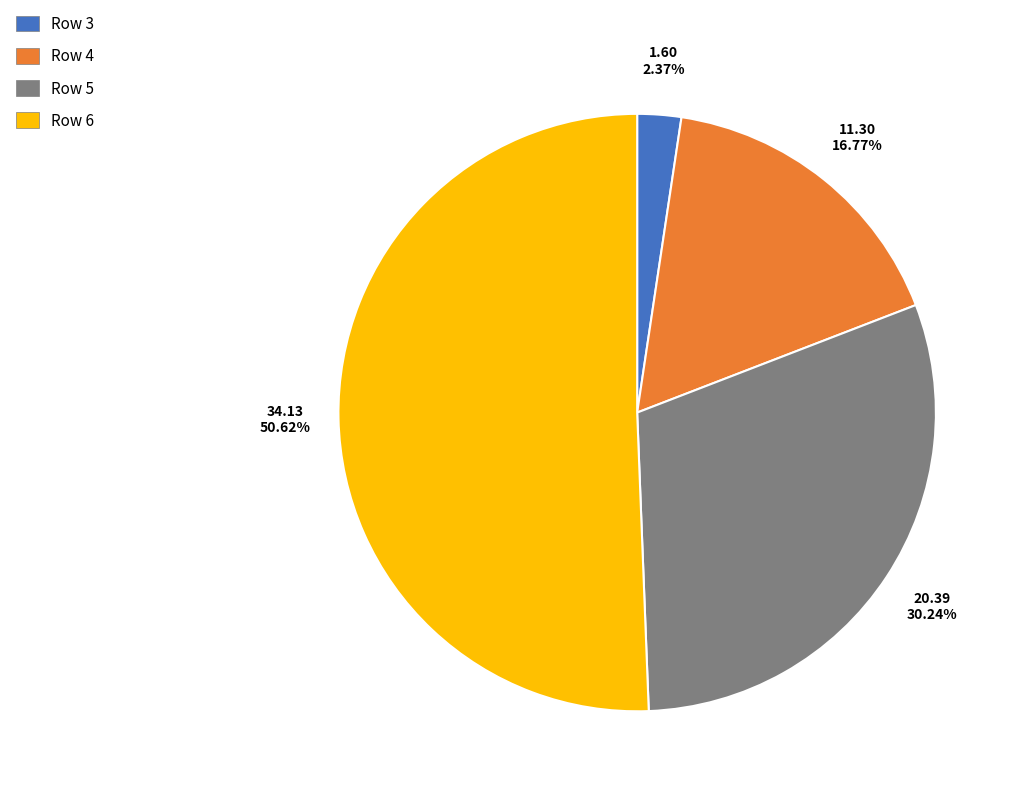

Count the number of slices in the pie.

4